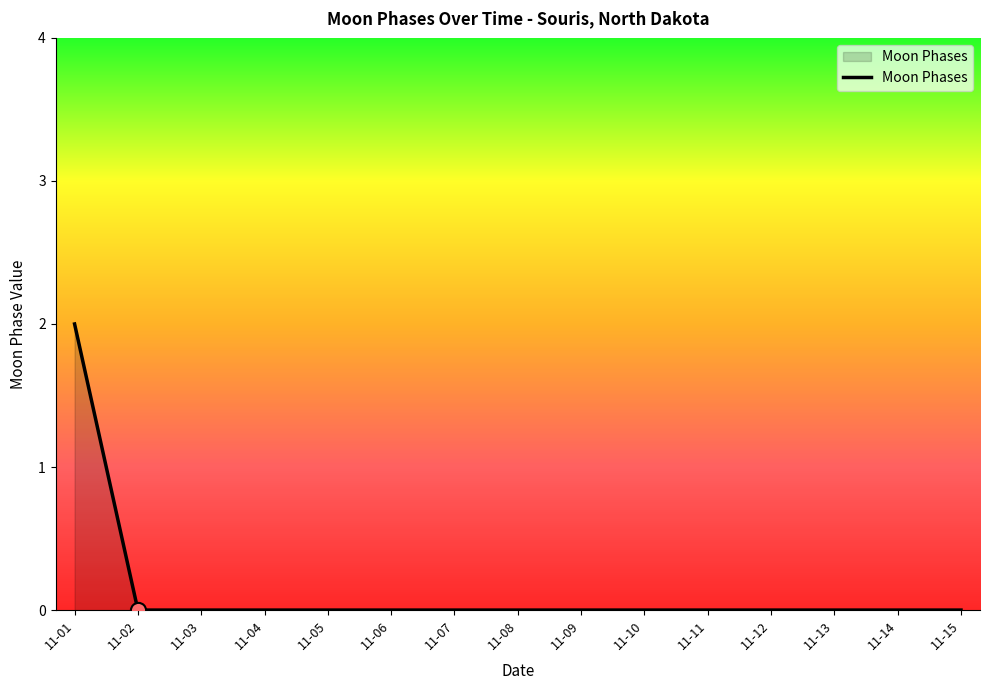

Is it true that the value at 11-13 is 0?

True